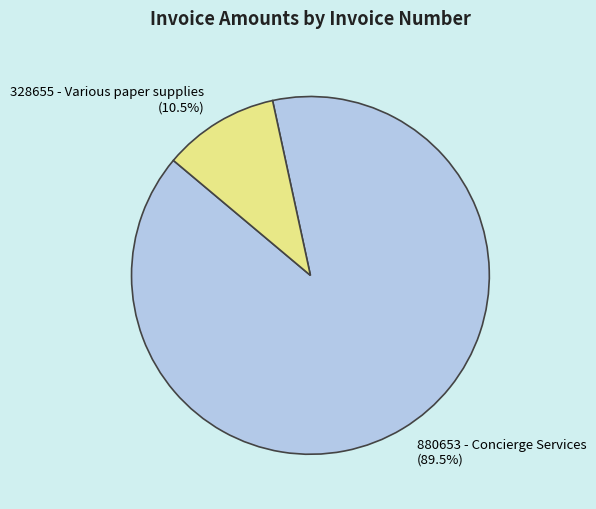

How many segments does this pie chart have?

2